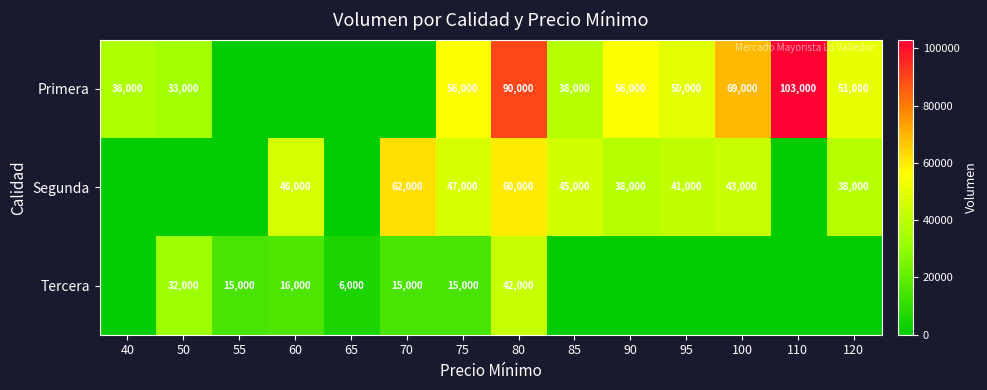

At which category does the chart reach its peak across all series?

110